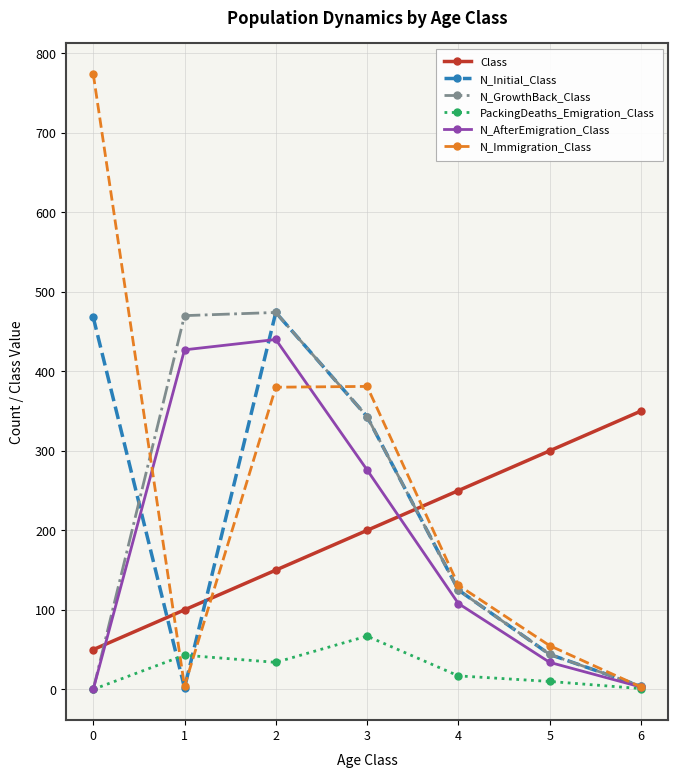

What is the difference between the maximum and minimum values in the N_Initial_Class series?

472